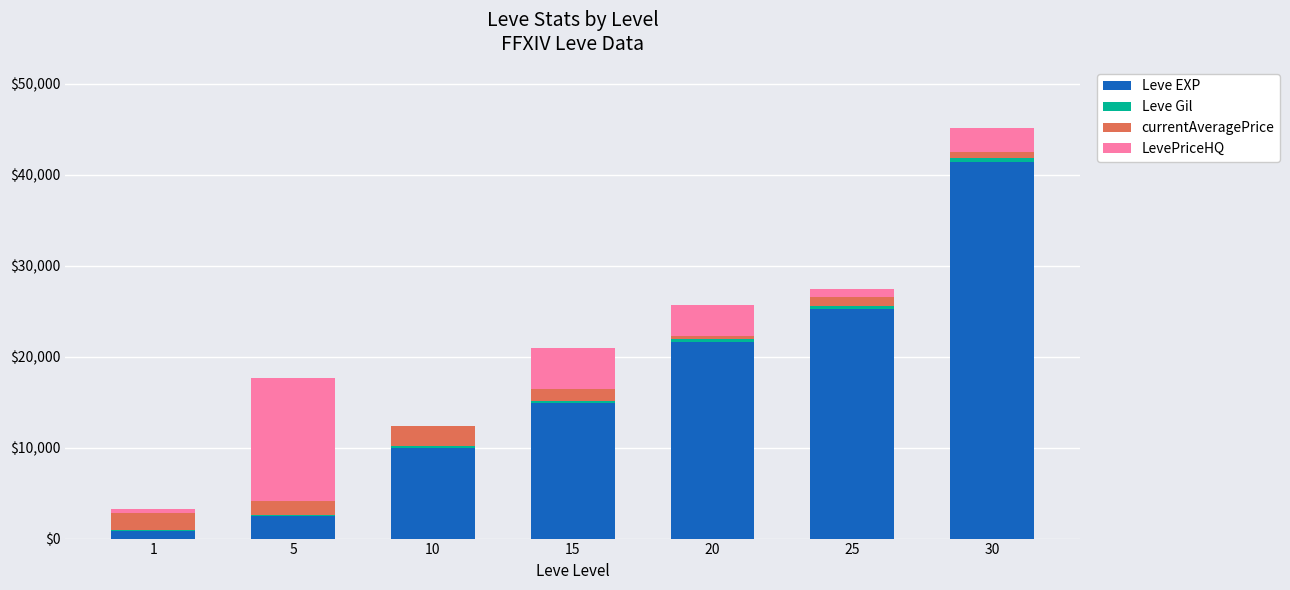

At which category is the sum across all series the highest?

30